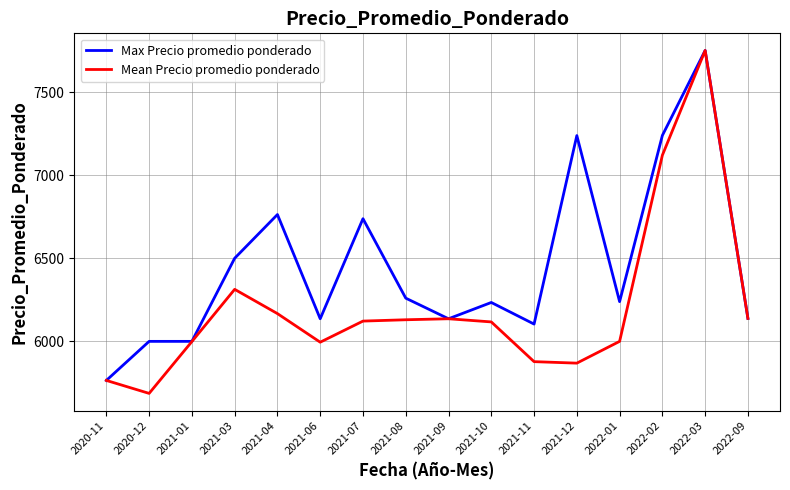

At which category does the chart reach its peak across all series?

2022-03